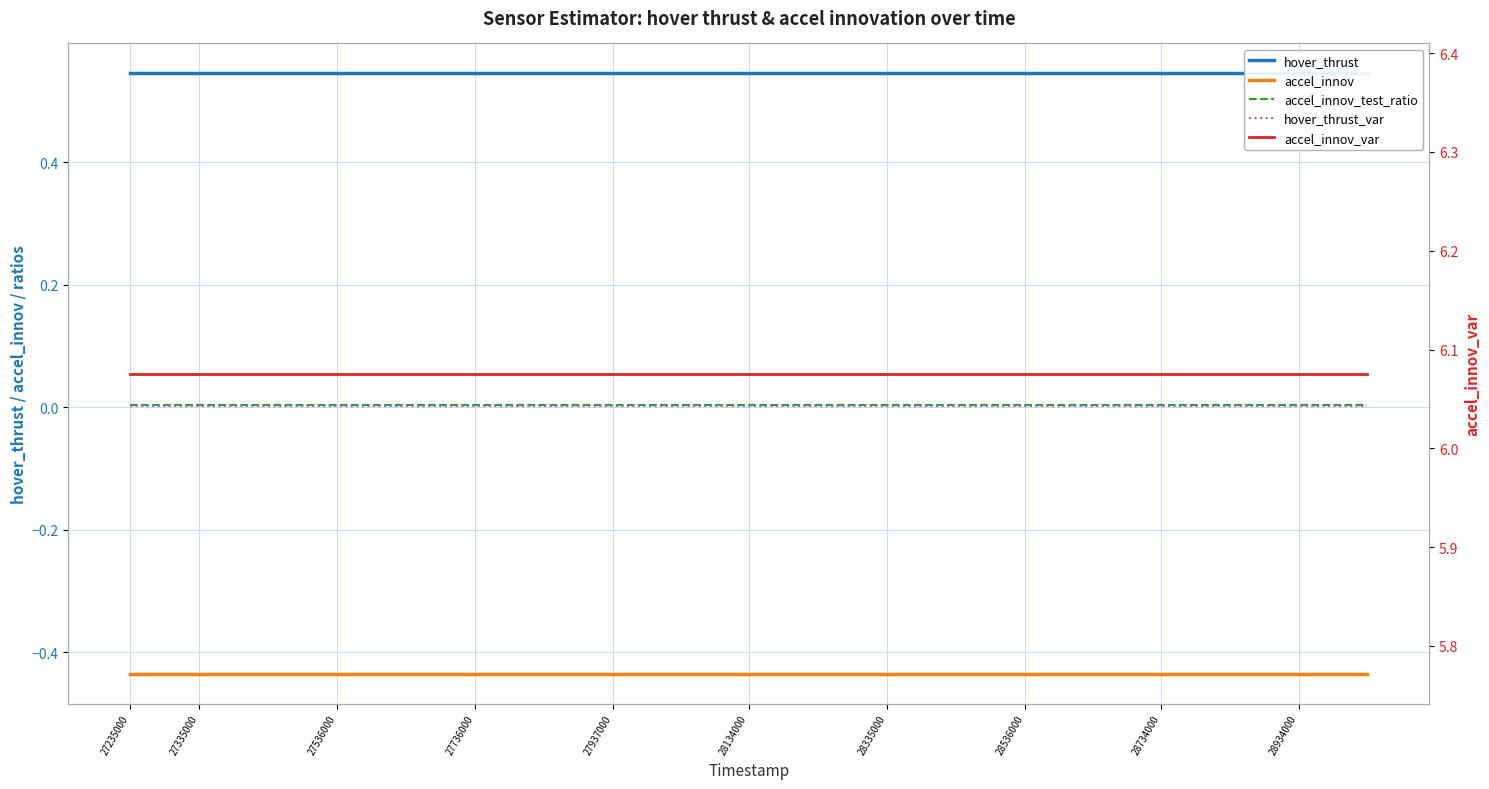

What is the label of the 11th point from the right?

28934000